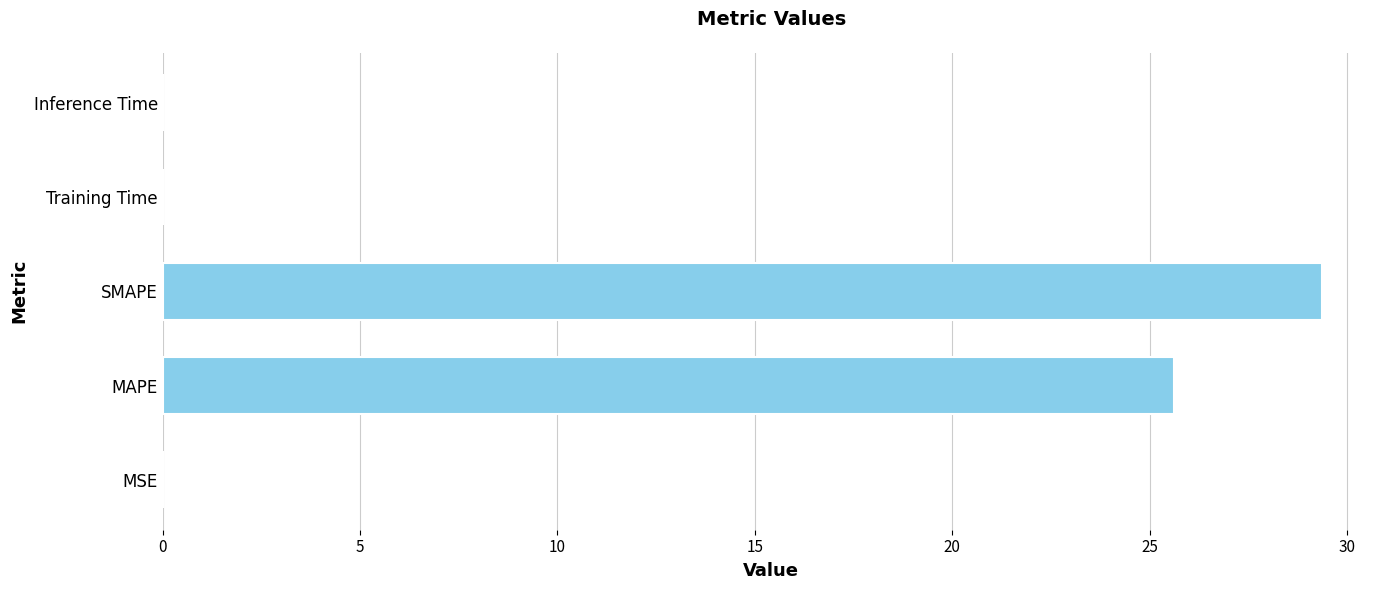

At which label is the value closest to 14?

MAPE